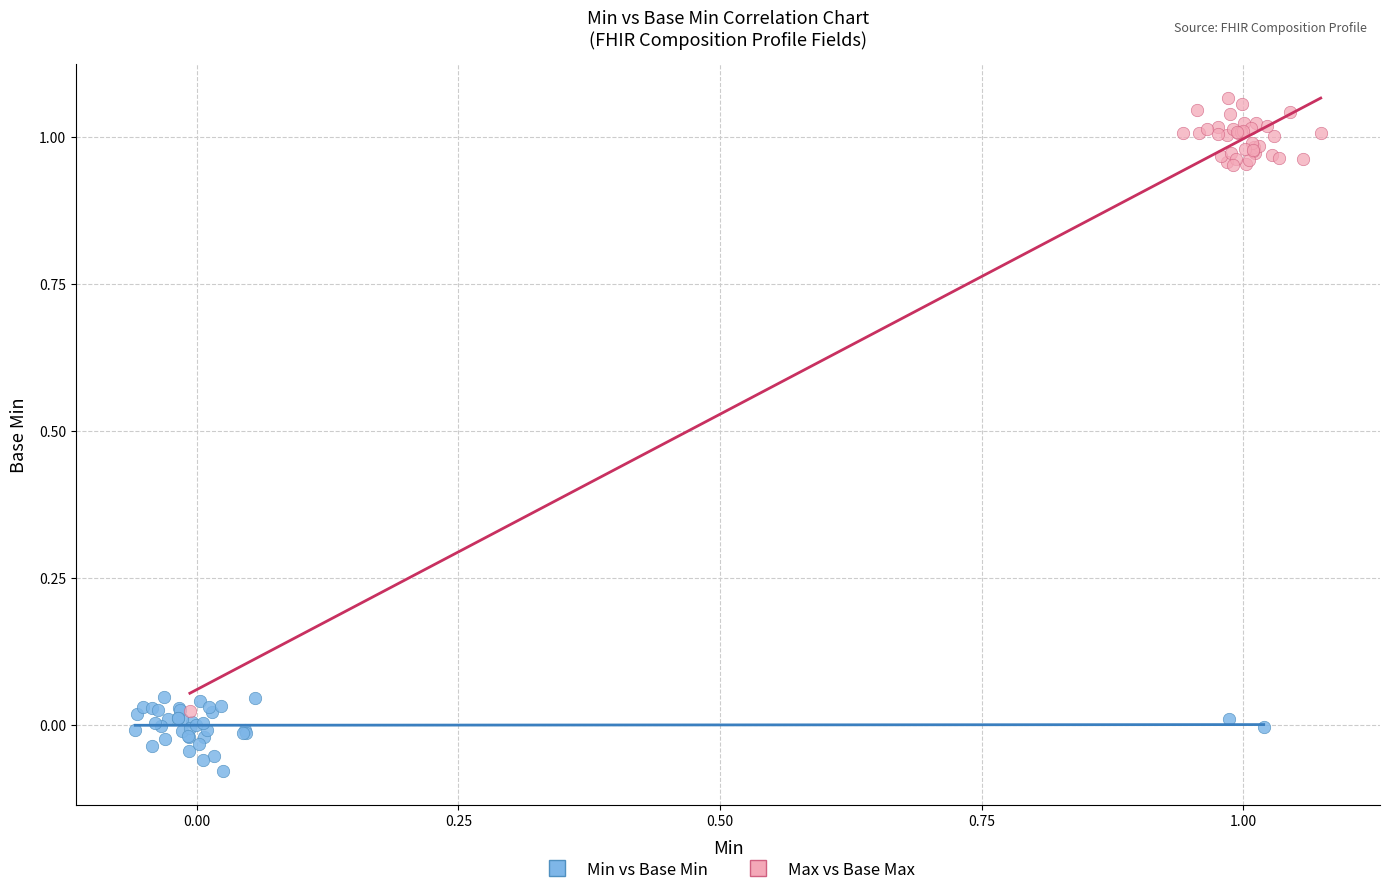

Which series contains the lowest Y value?

Min vs Base Min